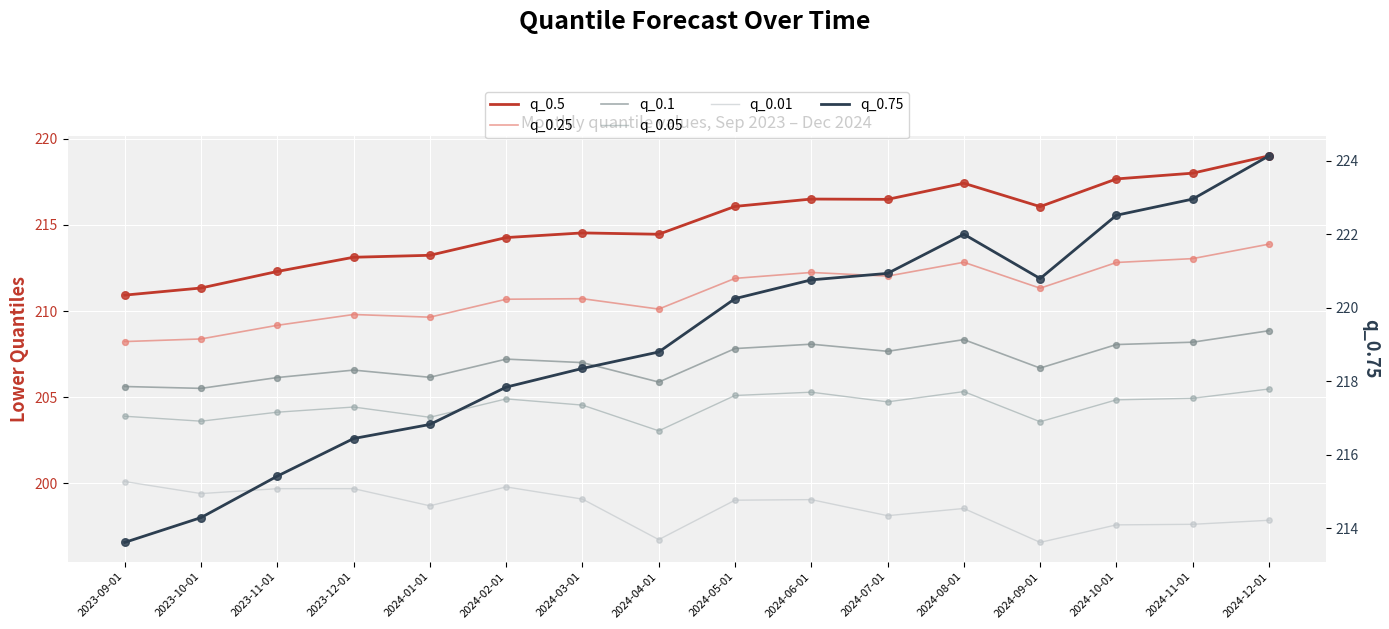

Is the value of q_0.75 at 2024-06-01 greater than the value of q_0.01 at 2023-09-01?

Yes